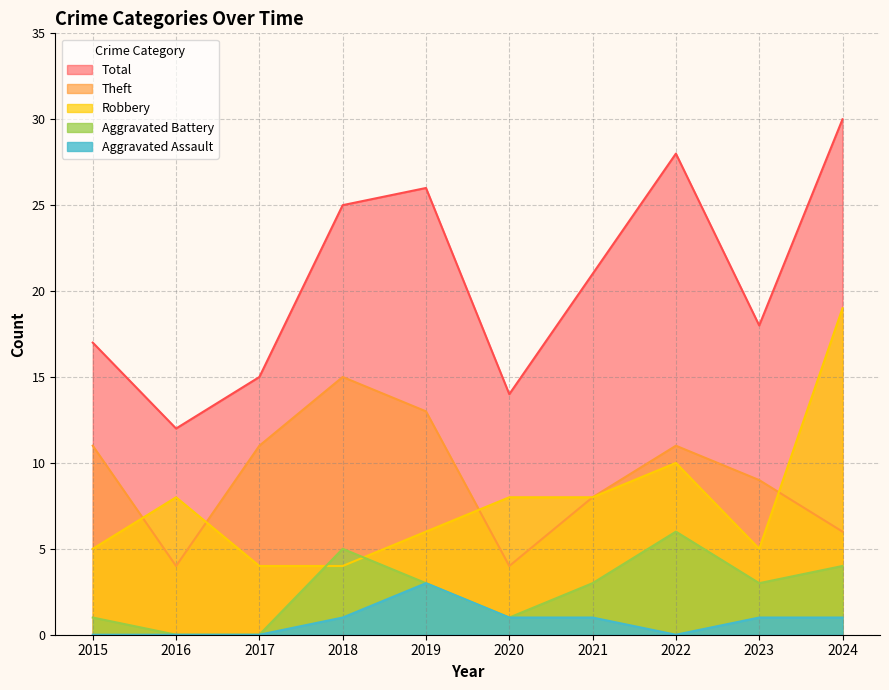

Where is Robbery nearest to the value 11?

2022